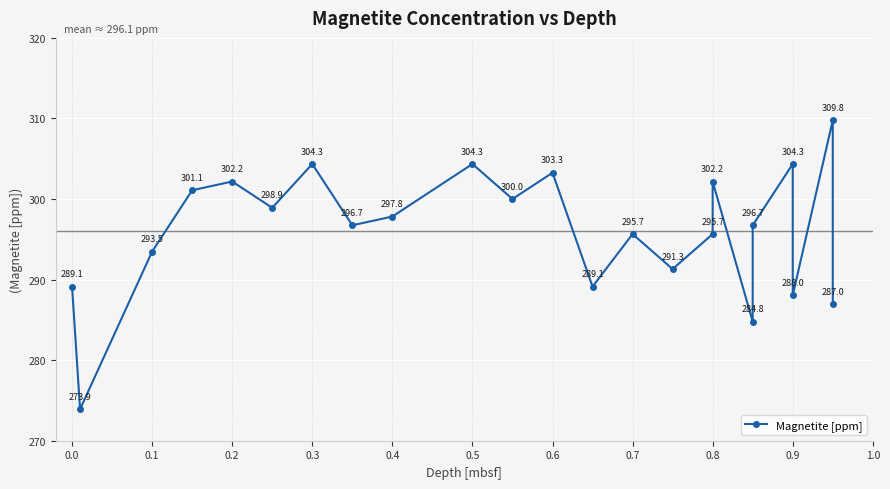

How many lines are shown in the chart?

1